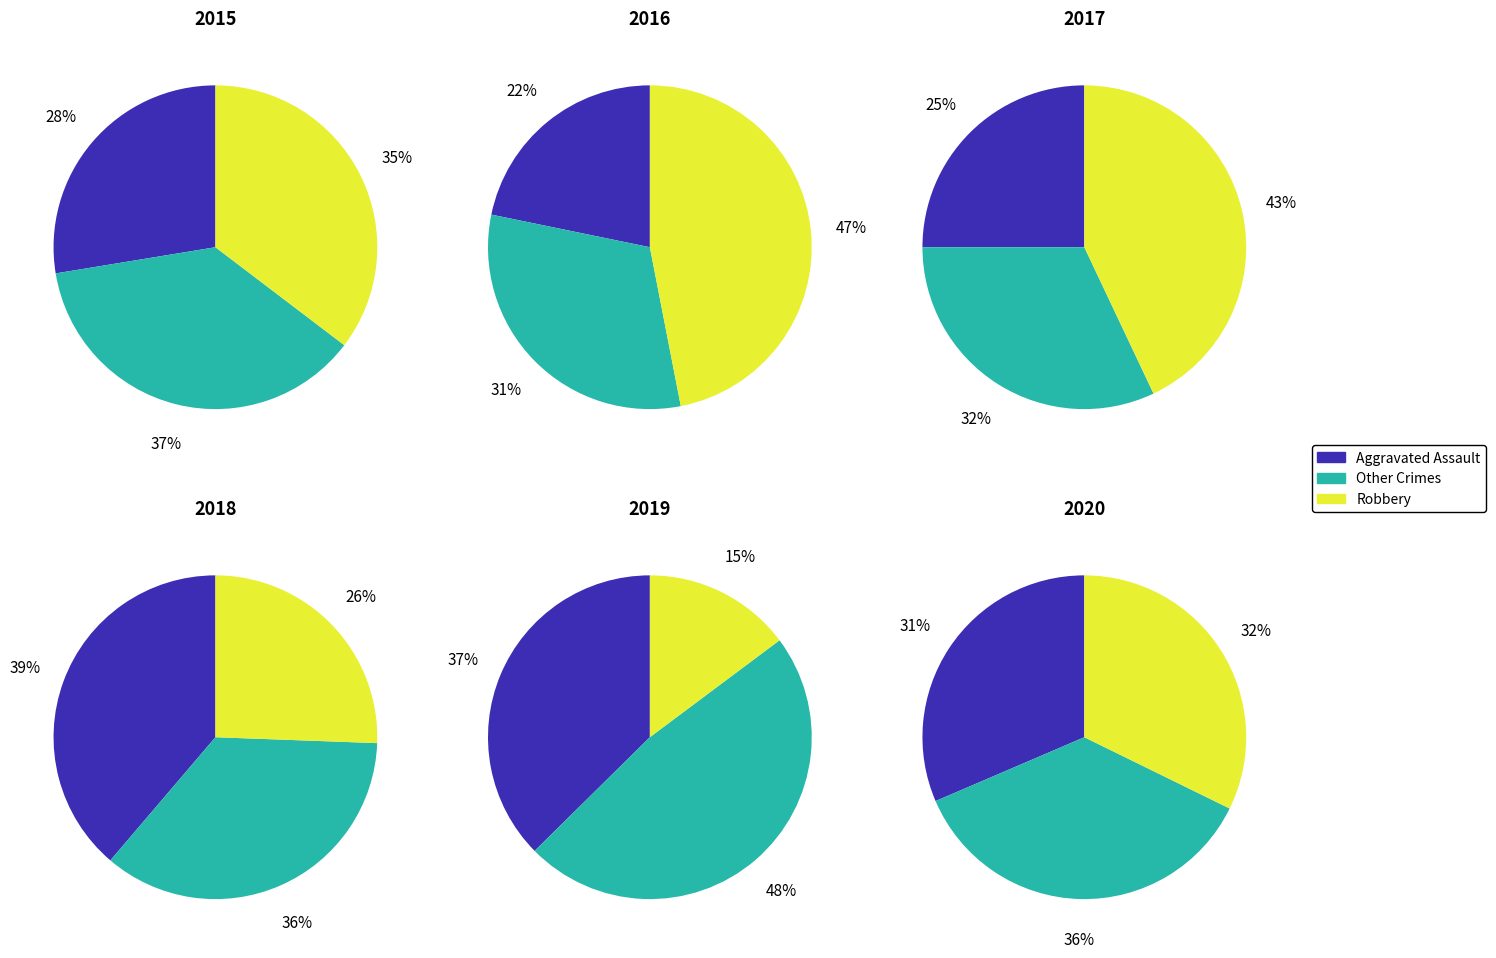

Is it true that 4 is 13% of the pie?

True